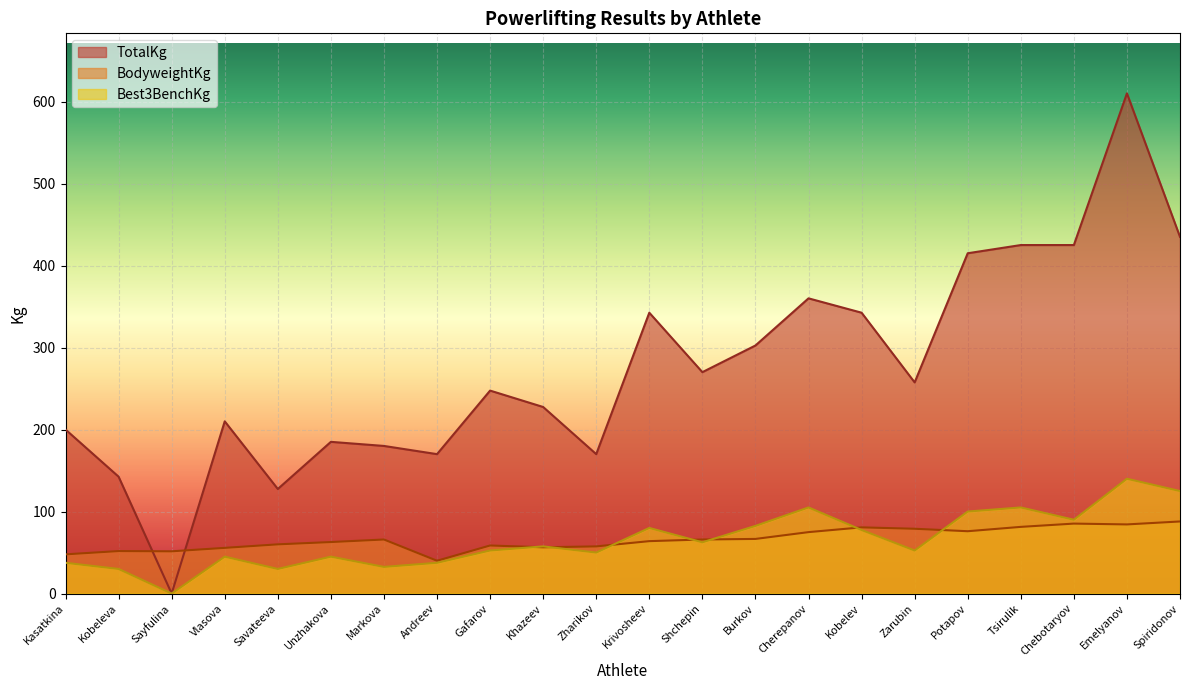

What is the maximum value shown in the chart?

610.0